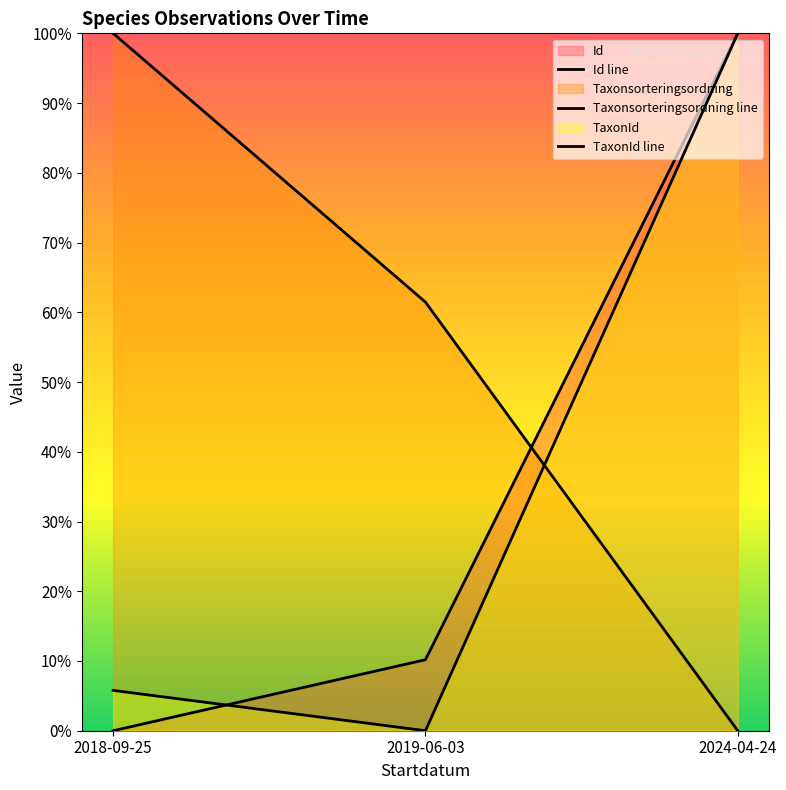

True or false: TaxonId line has a value of 69.8 at 2019-06-03.

False